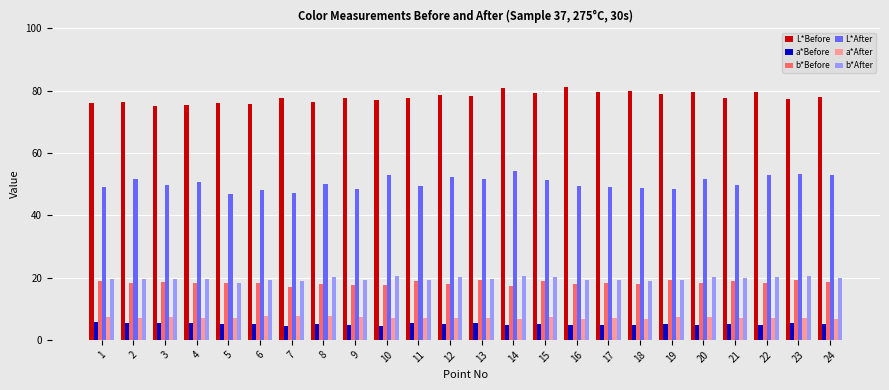

Is it true that a*After equals 3.3 at 24?

False